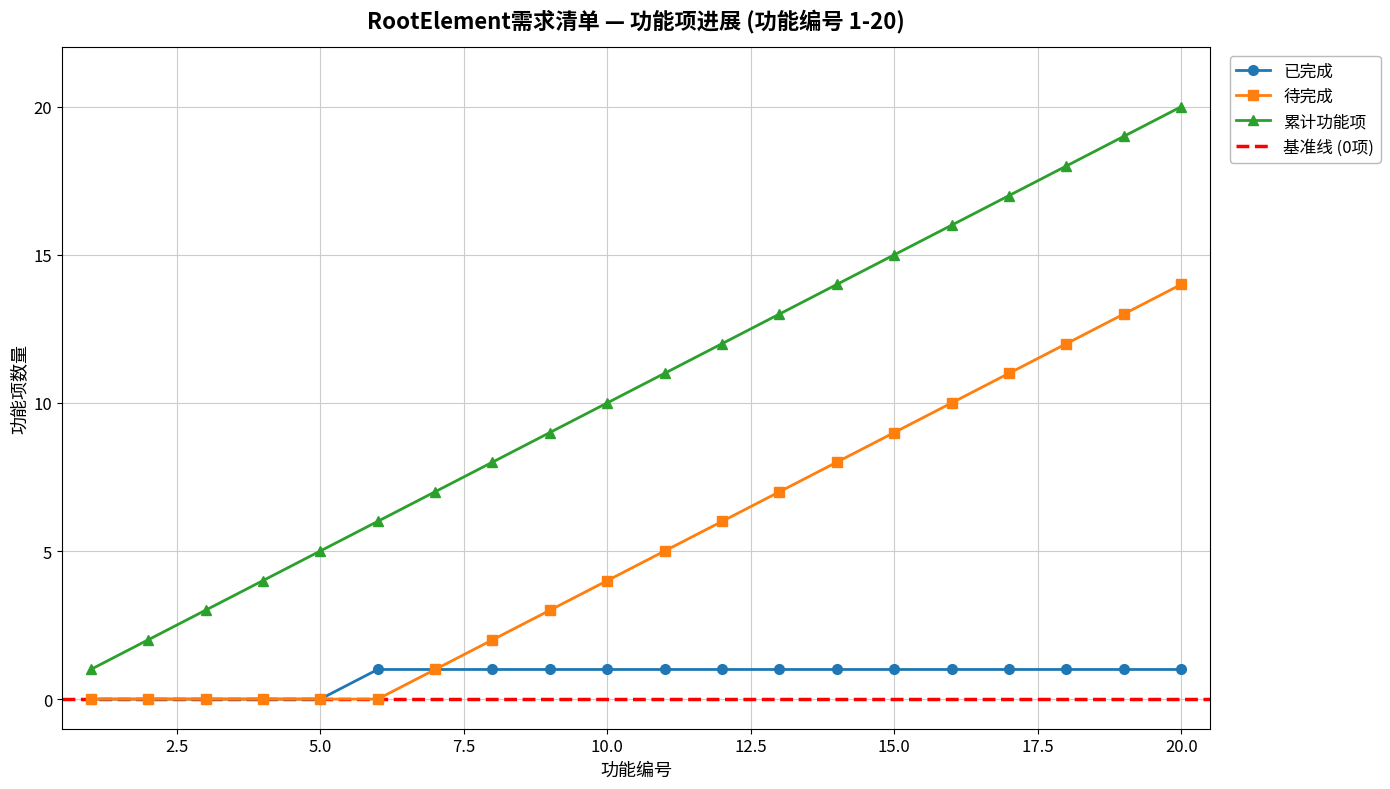

Does the chart display data point markers on the line(s)?

Yes